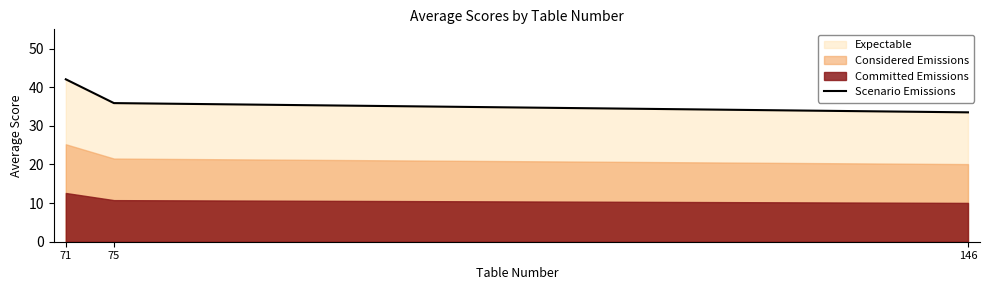

List the labels in order of value, largest first.

71, 75, 146